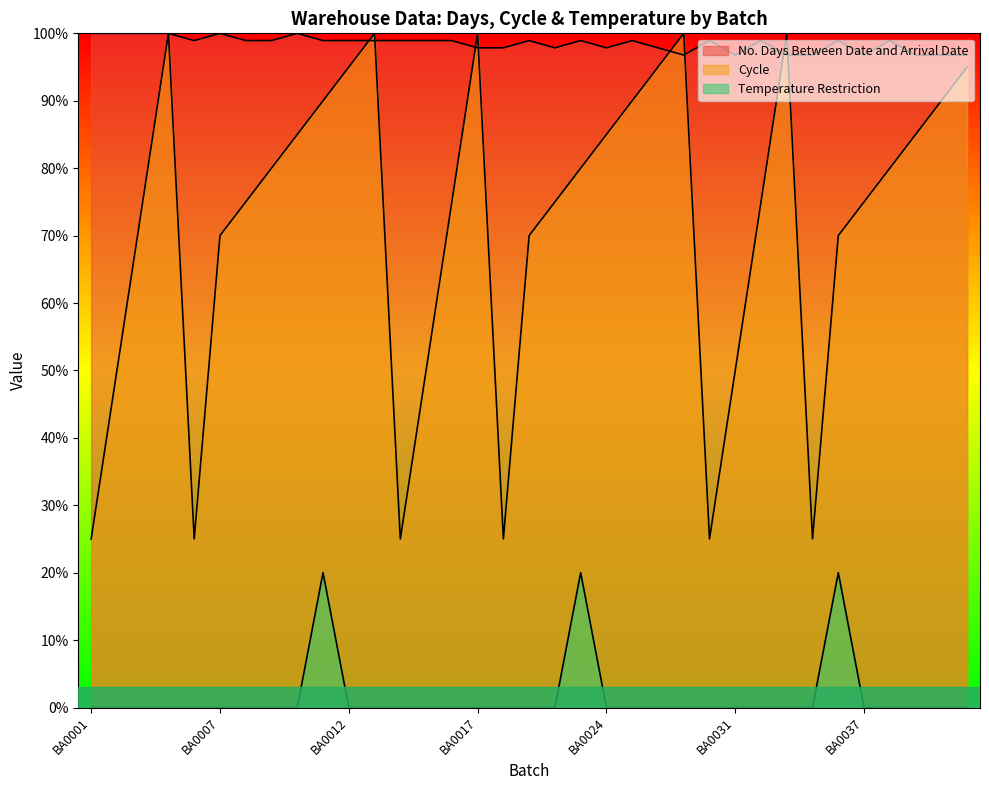

True or false: Cycle has a value of 108.8 at BA0031.

False